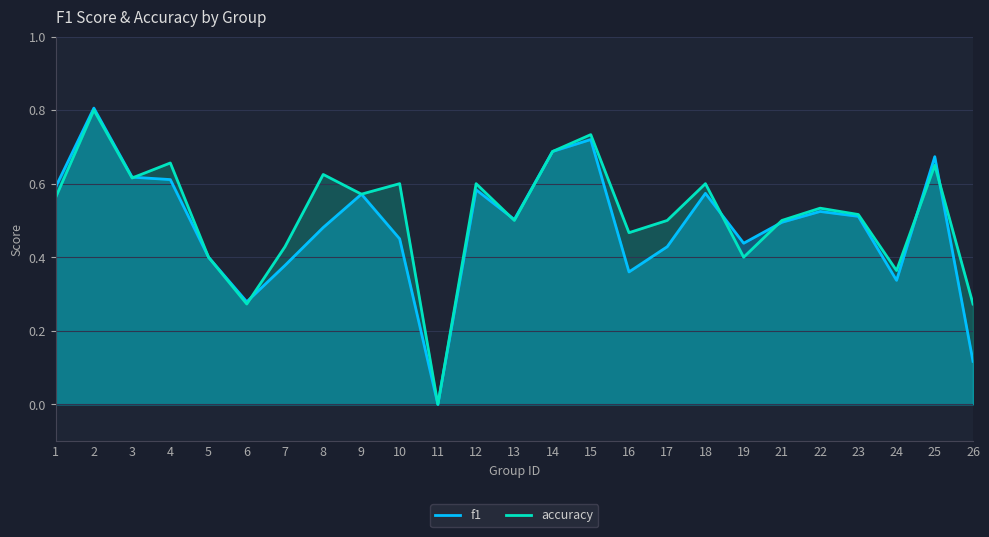

List the labels in order of f1 value, largest first.

2, 15, 14, 25, 3, 4, 1, 12, 18, 9, 22, 23, 13, 21, 8, 10, 19, 17, 5, 7, 16, 24, 6, 26, 11